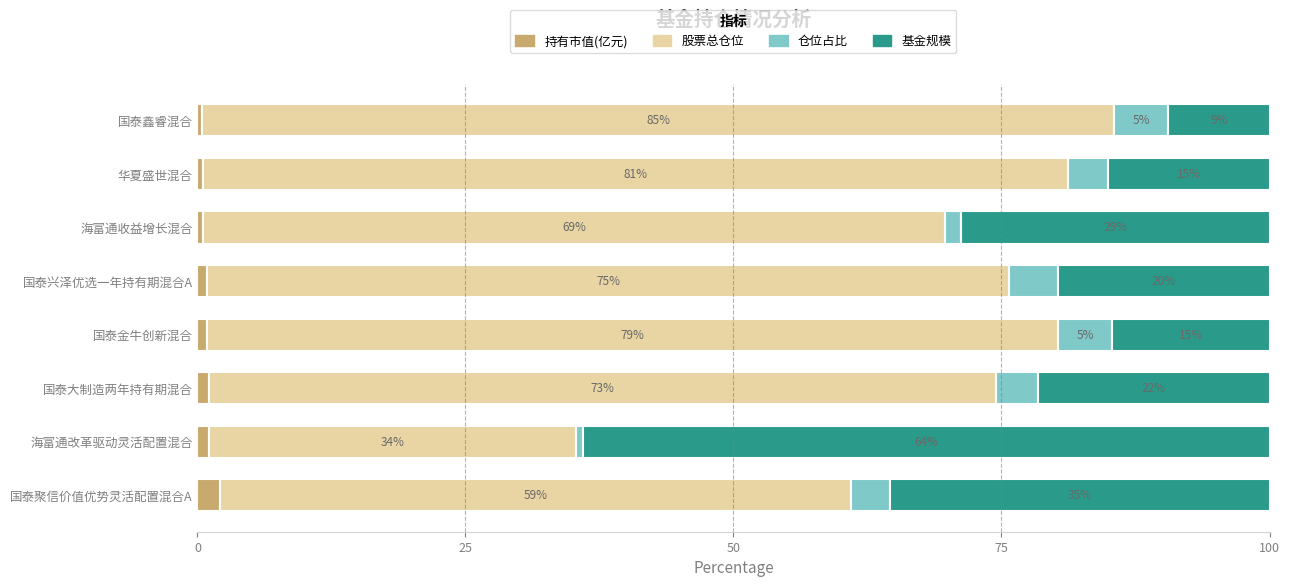

What is the total value across all series at 海富通改革驱动灵活配置混合?

100.0